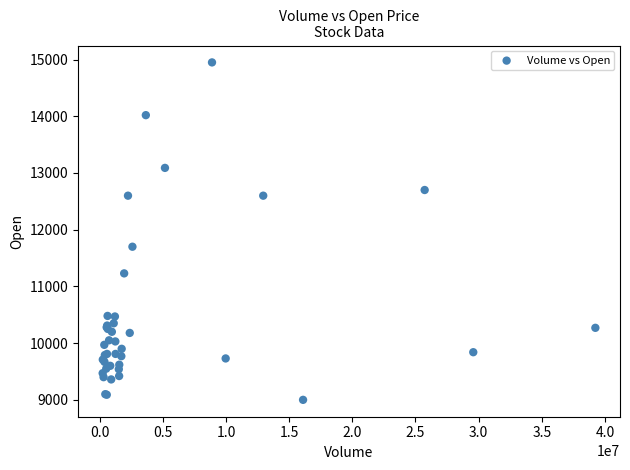

What Y value in the scatter plot is closest to 11975?

11700